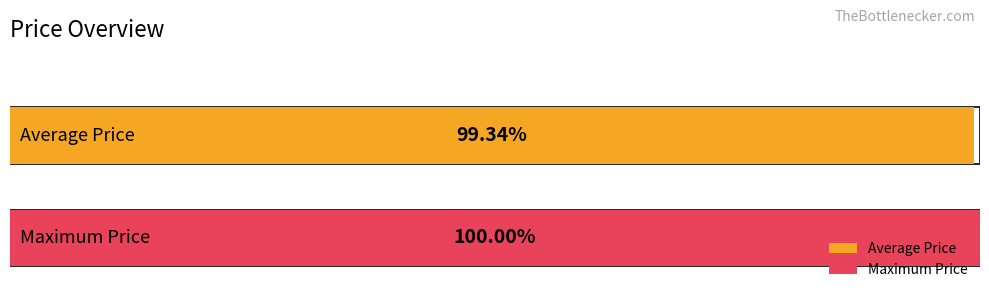

The value at 2023-10-04 is 1749903. True or false?

False